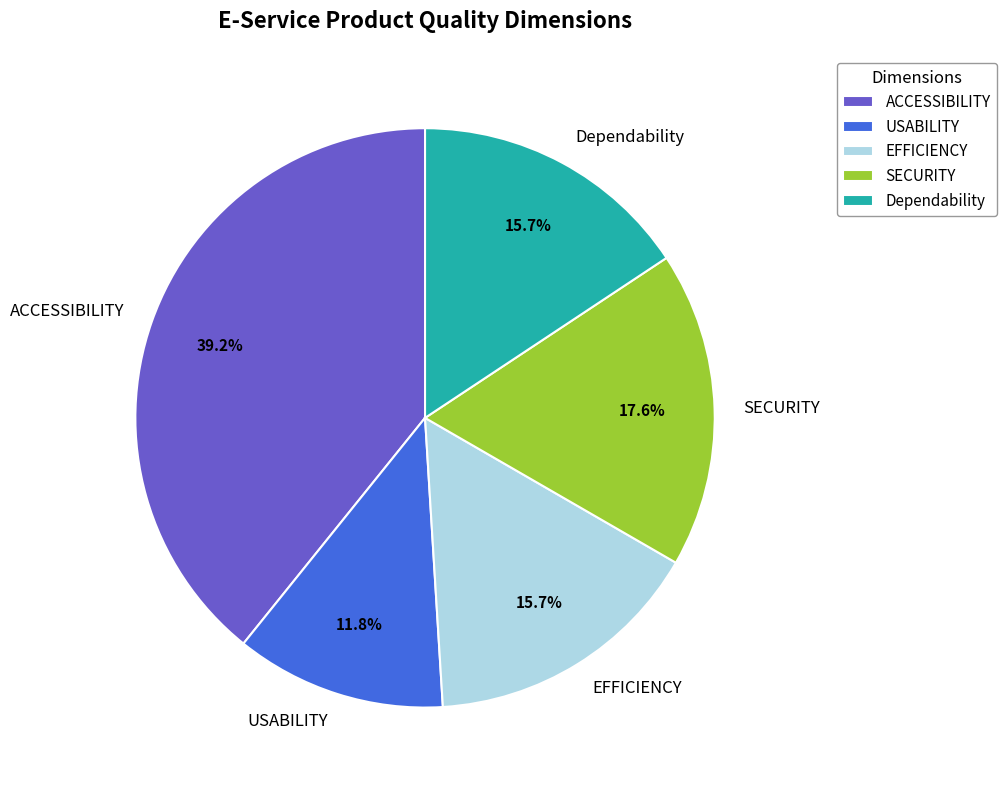

Which slice is the largest?

ACCESSIBILITY